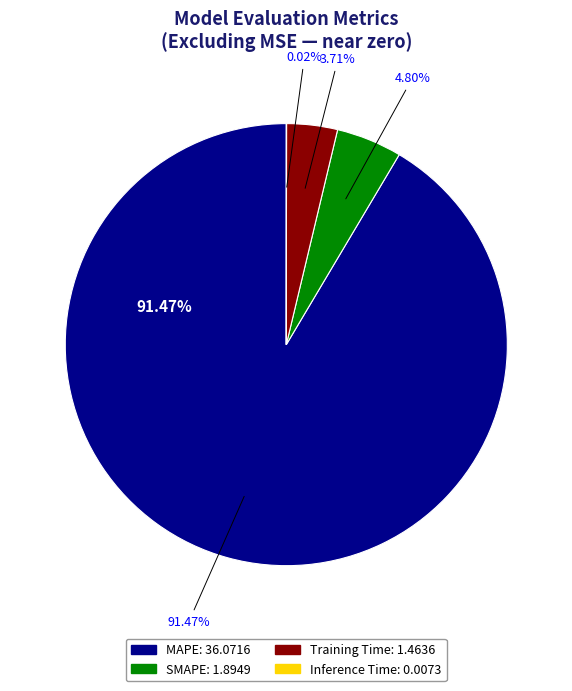

What percentage do SMAPE and MAPE together represent?

96.3%